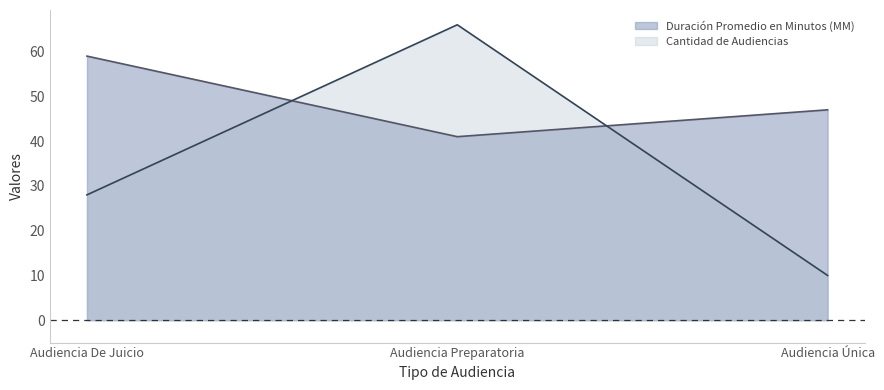

What is the minimum value for Cantidad de Audiencias?

10